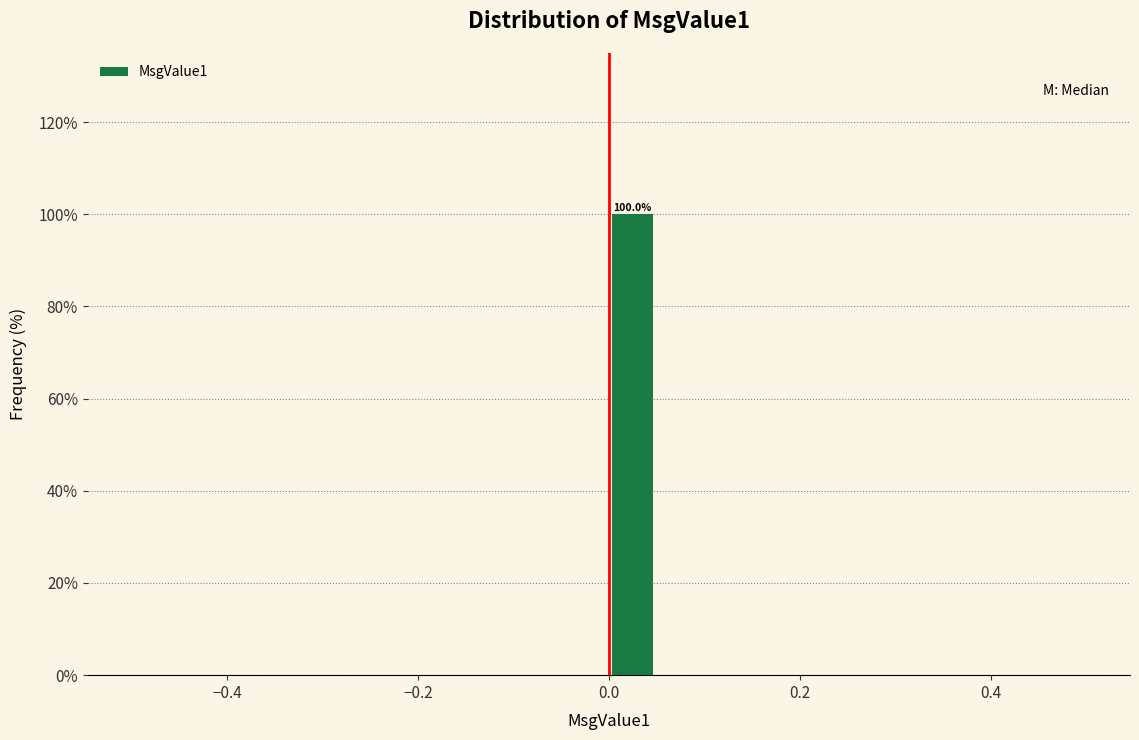

Read against the x-axis, roughly where is the centre of the tallest bar?

0.02